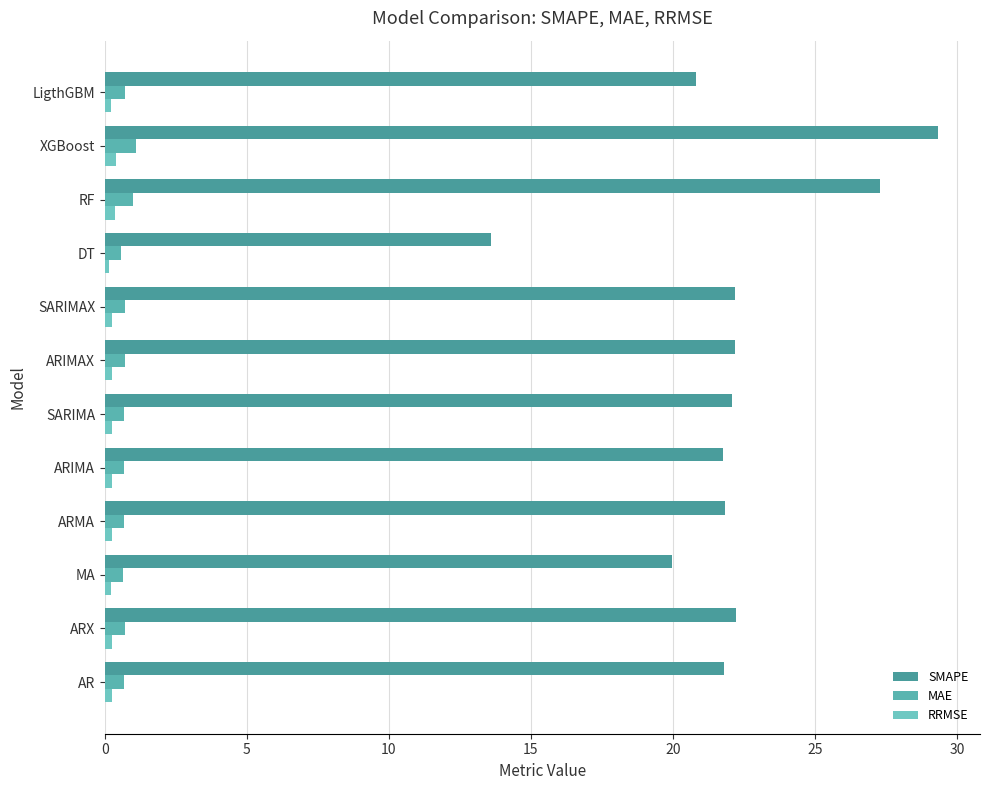

Which series has the largest range (max minus min)?

SMAPE